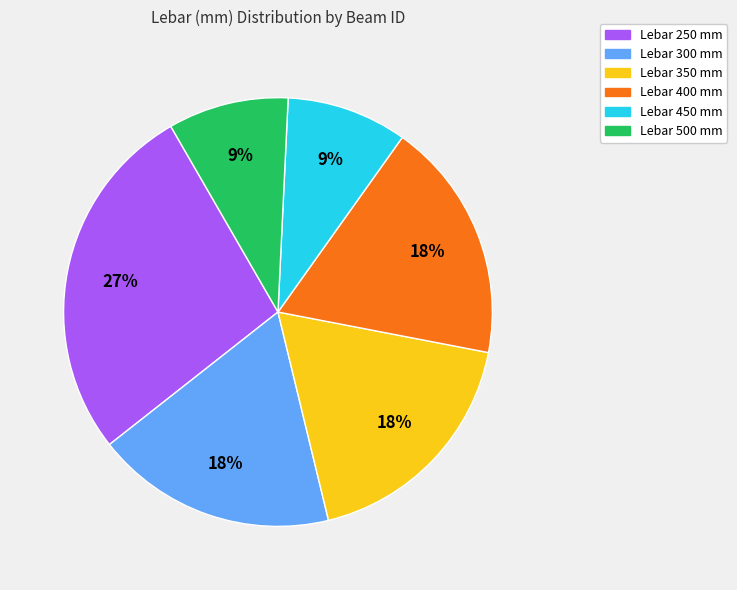

Is there any slice that represents more than half of the pie?

No